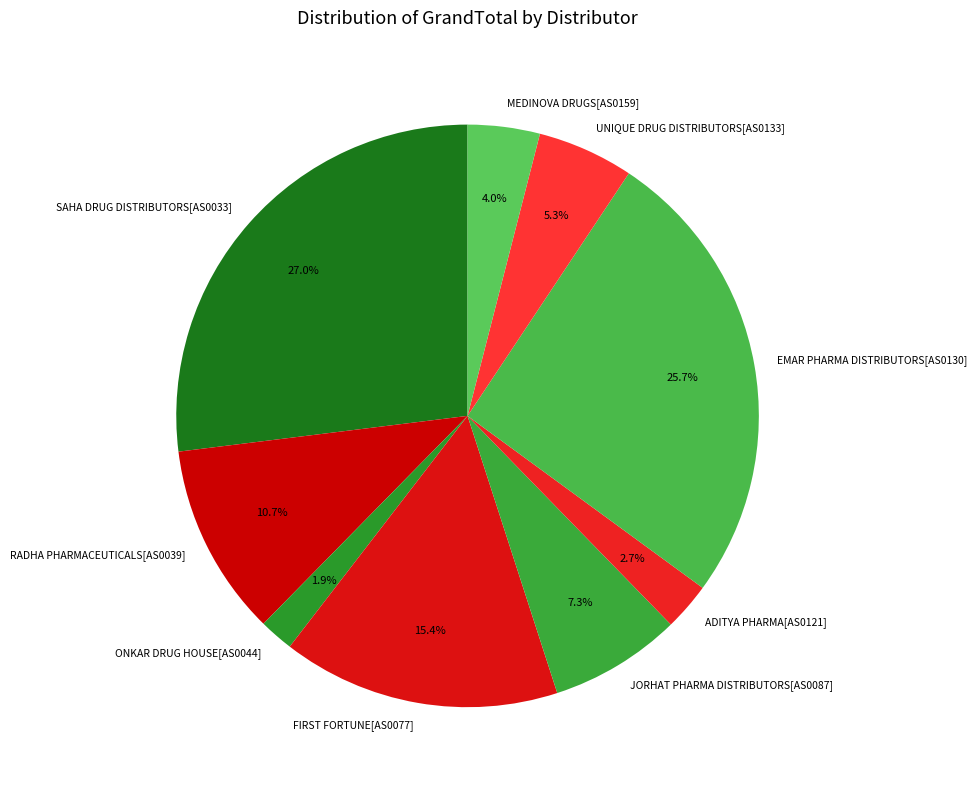

True or false: EMAR PHARMA DISTRIBUTORS[AS0130] accounts for 26% of the total.

True